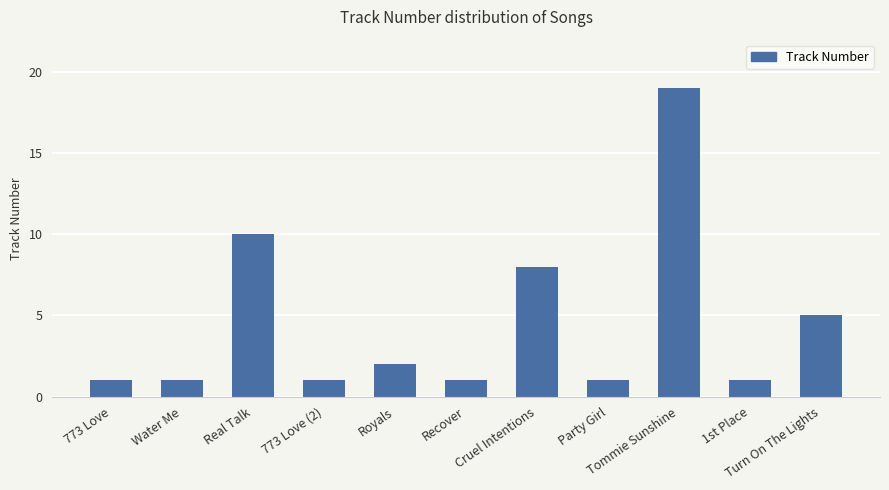

Reading left to right, list all the values displayed in this chart.

773 Love=1	Water Me=1	Real Talk=10	773 Love (2)=1	Royals=2	Recover=1	Cruel Intentions=8	Party Girl=1	Tommie Sunshine=19	1st Place=1	Turn On The Lights=5